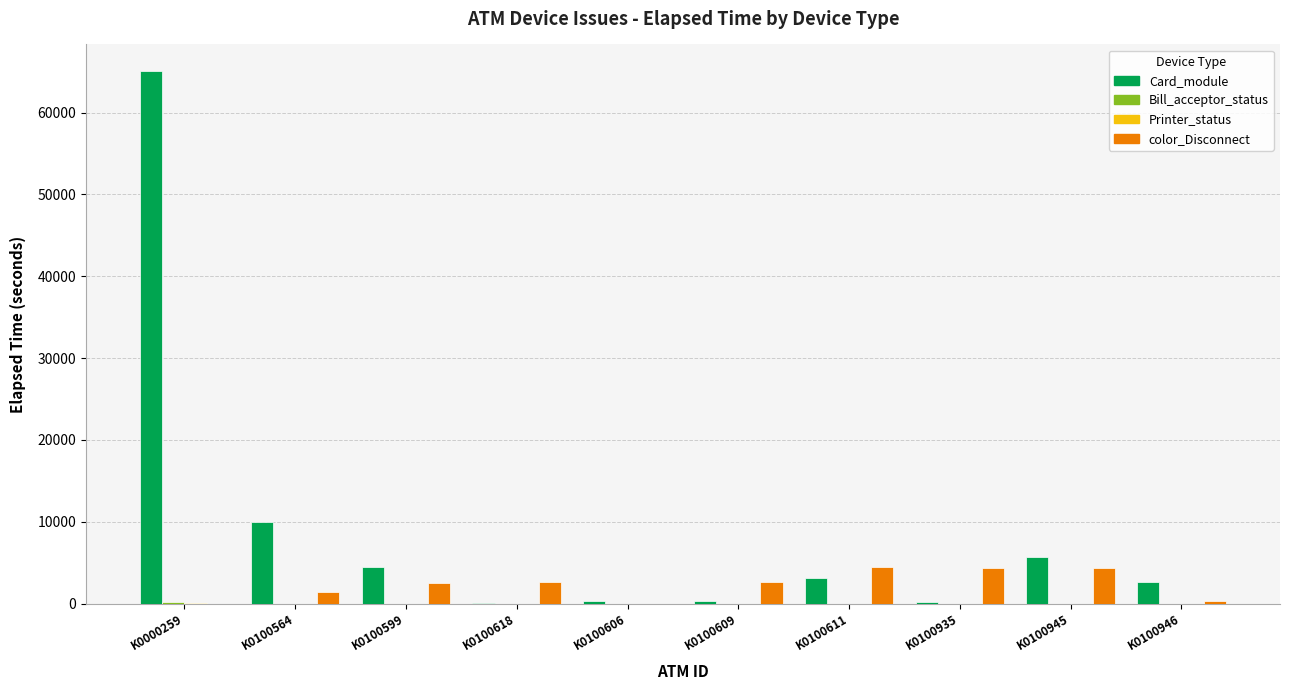

At which category is the sum across all series the highest?

K0000259